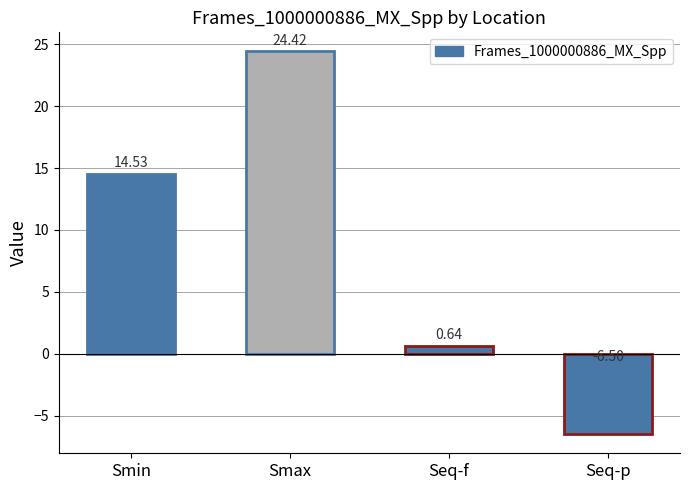

Rank the categories by value from lowest to highest.

Seq-p, Seq-f, Smin, Smax